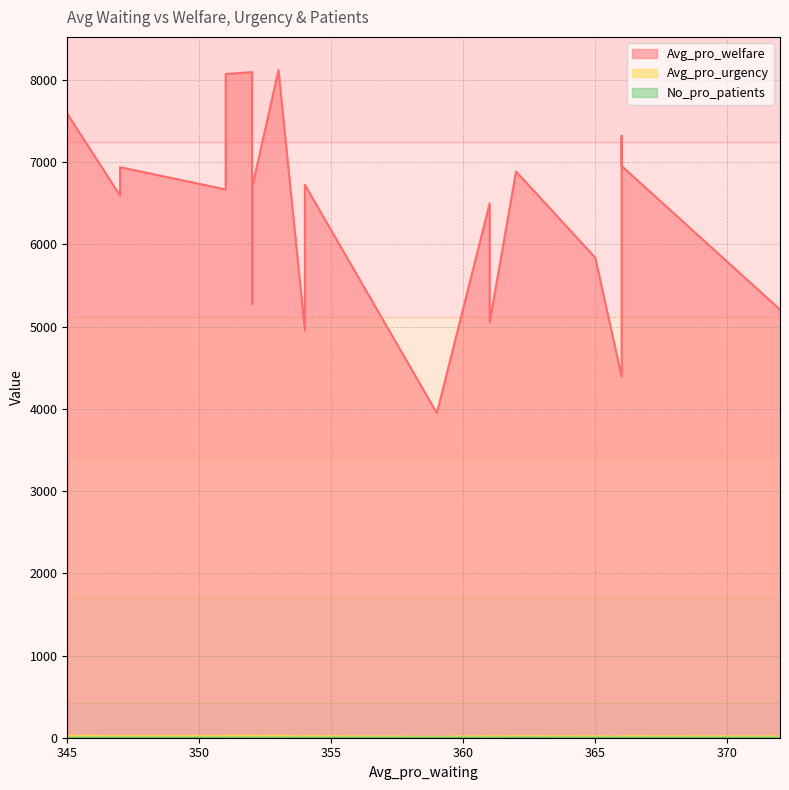

True or false: Avg_pro_urgency and Avg_pro_welfare intersect in this chart.

False